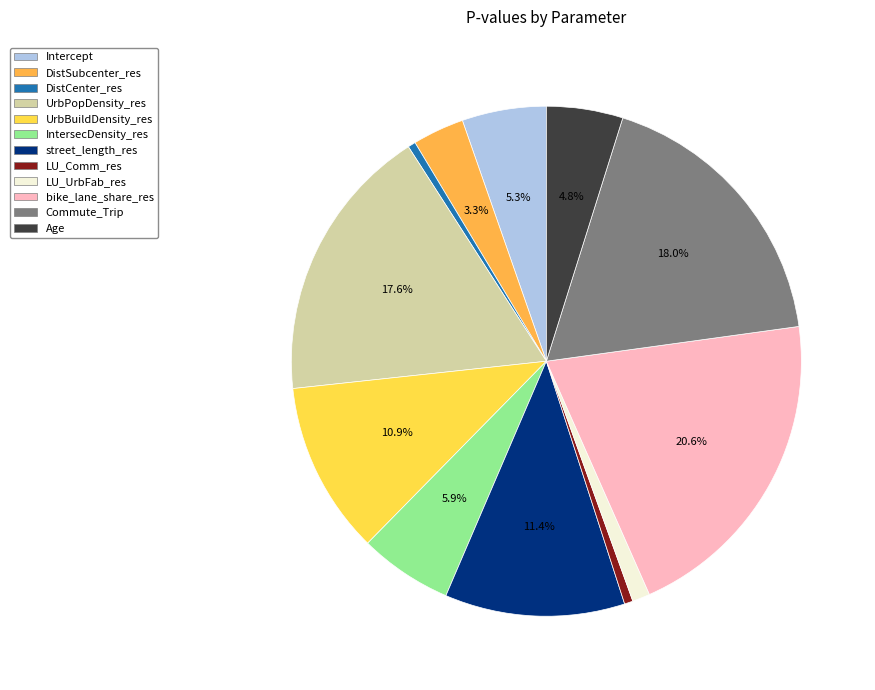

Which slice is the largest?

bike_lane_share_res